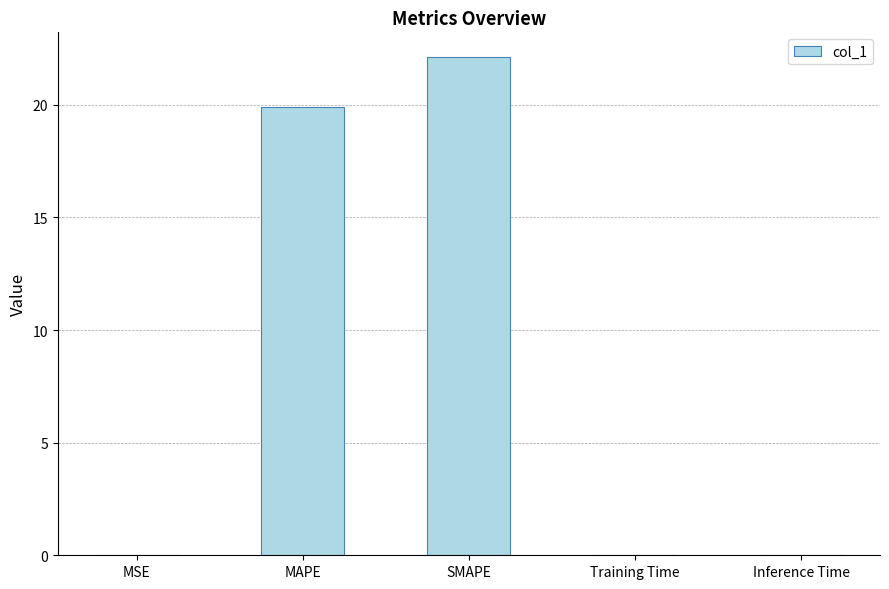

Which category has the highest value across all series?

SMAPE